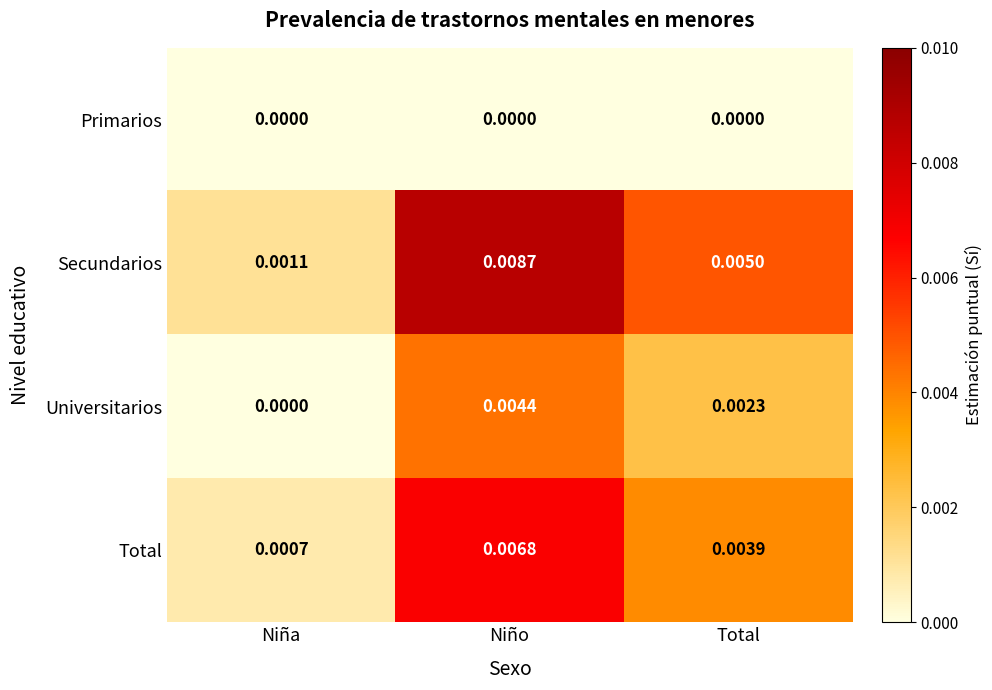

Between Niño and Total, which series saw the biggest shift?

Secundarios